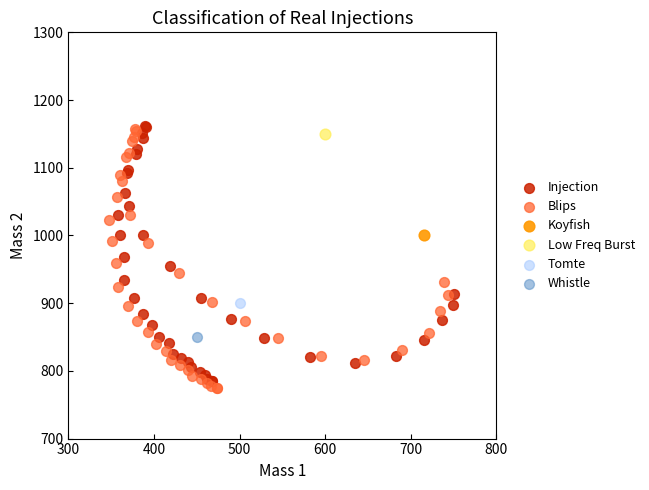

Which series contains the lowest Y value?

Blips